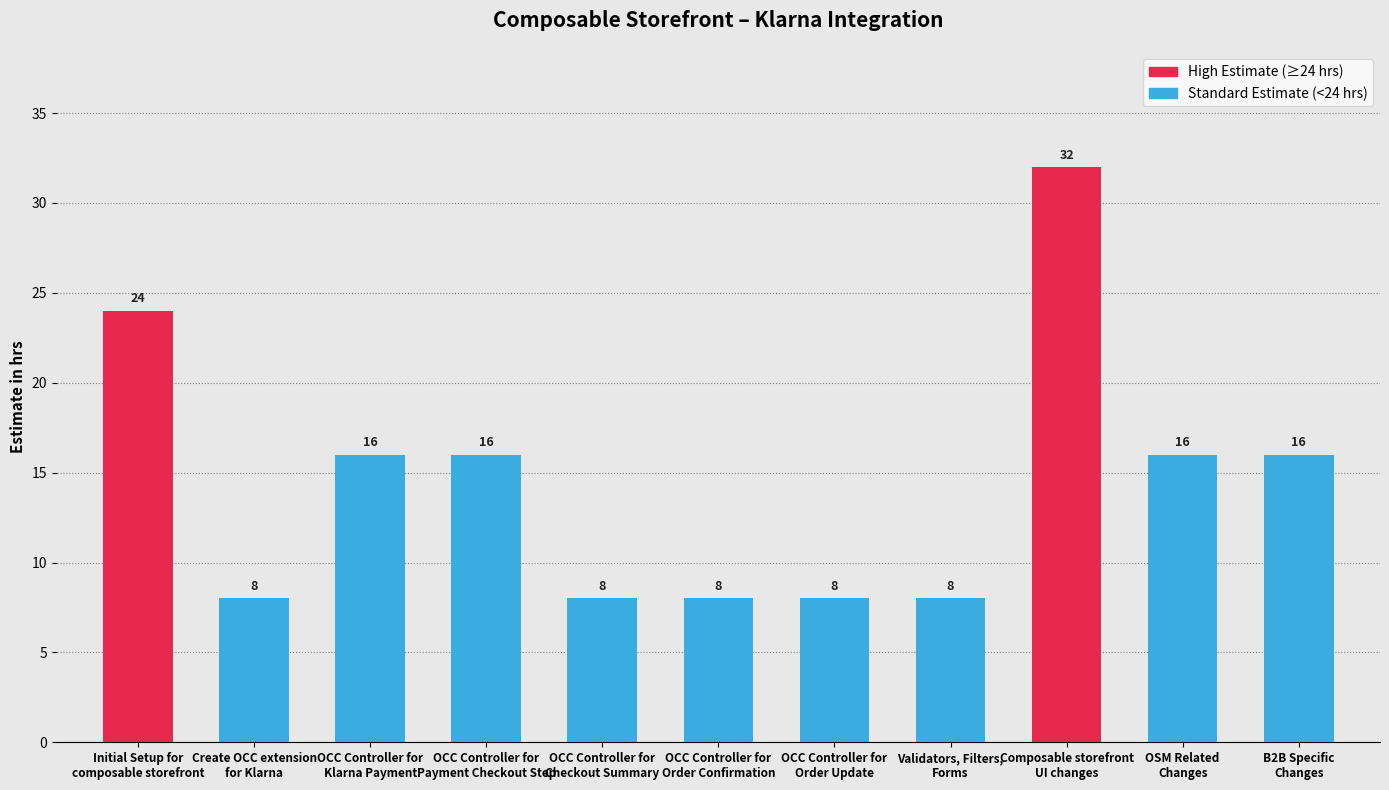

The value at Validators, Filters,
Forms is 4. True or false?

False